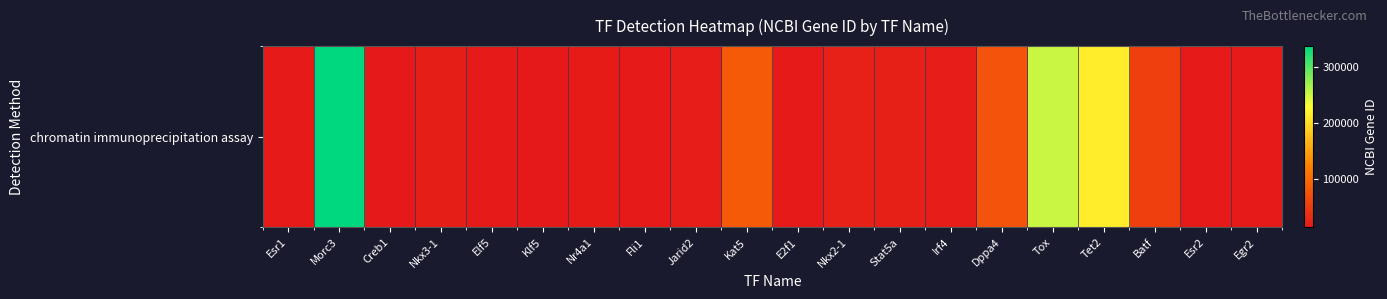

Which has a higher value, Tet2 or Esr1?

Tet2